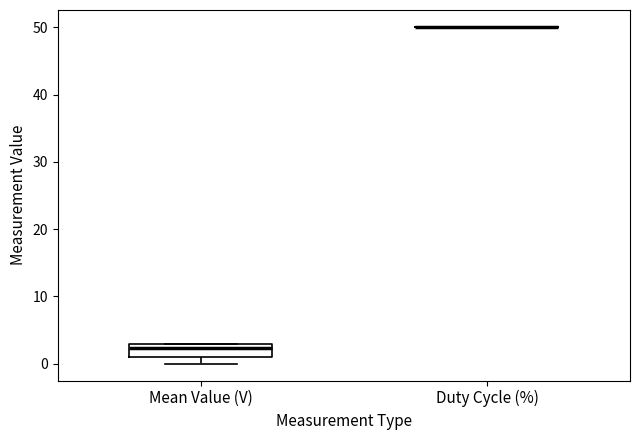

Comparing the boxes themselves (not the whiskers), which one is the tallest?

Mean Value (V)